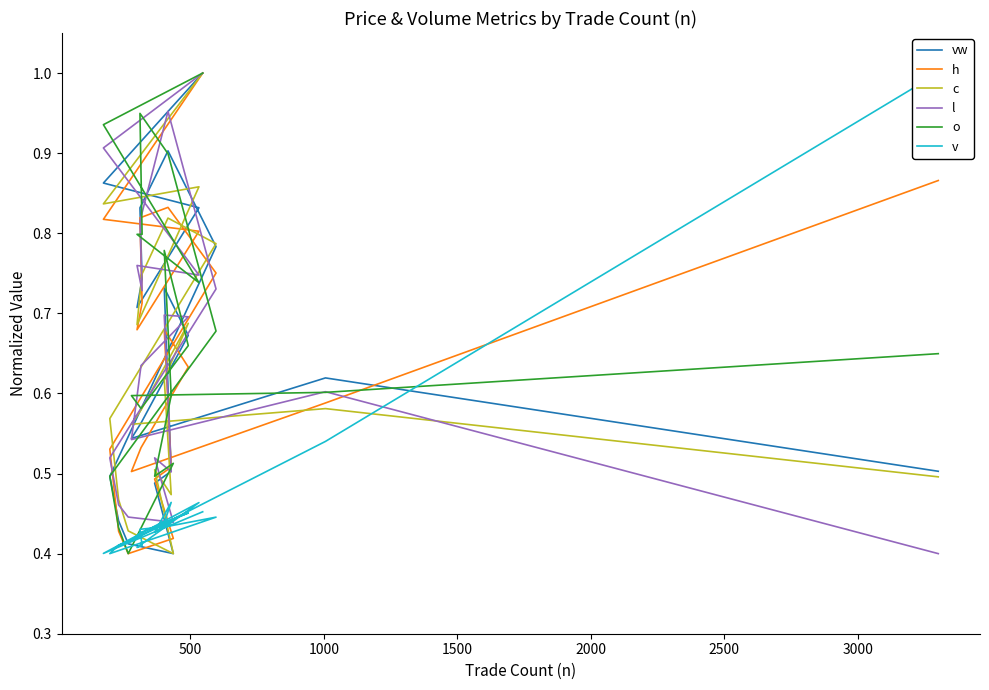

What is the maximum value for v?

1.0